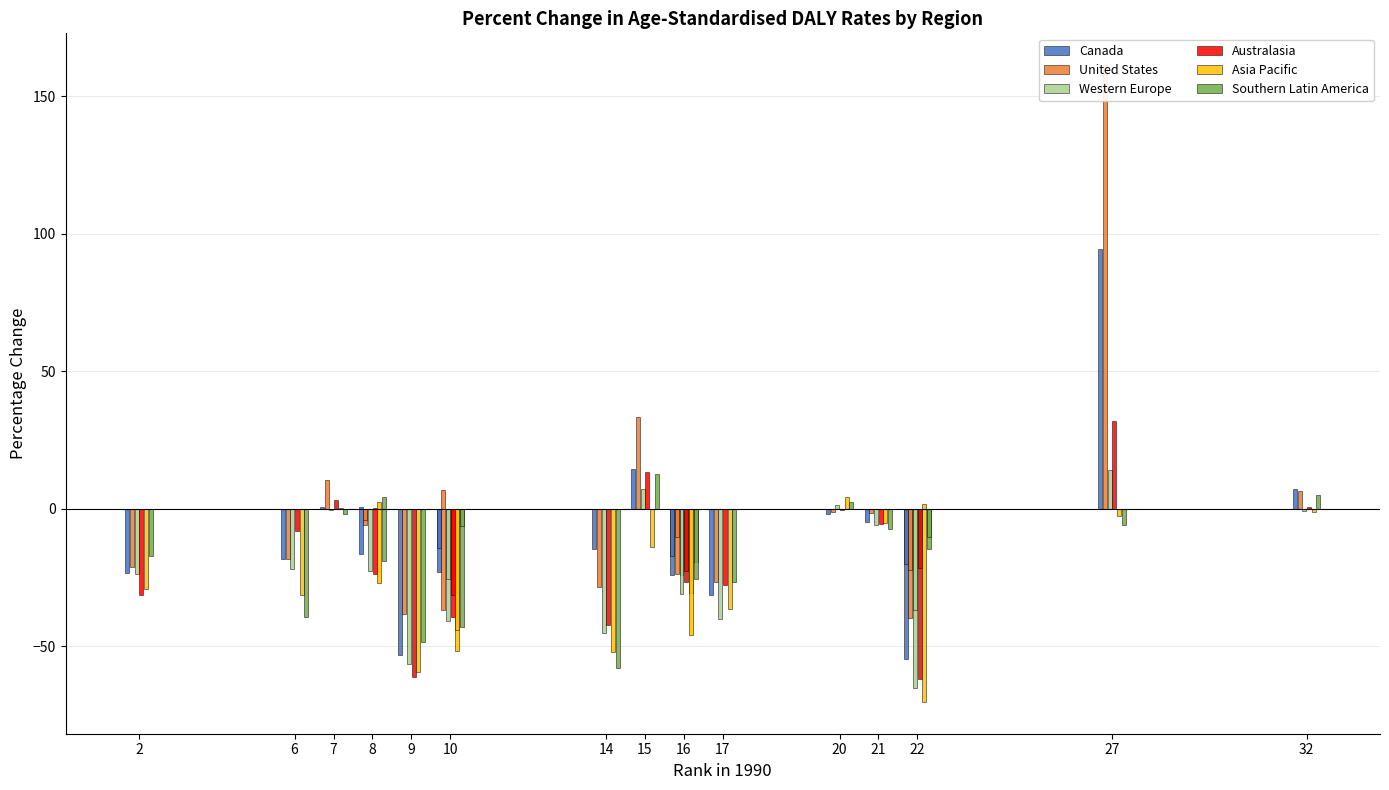

Is it true that Australasia equals 0.7 at 32?

True